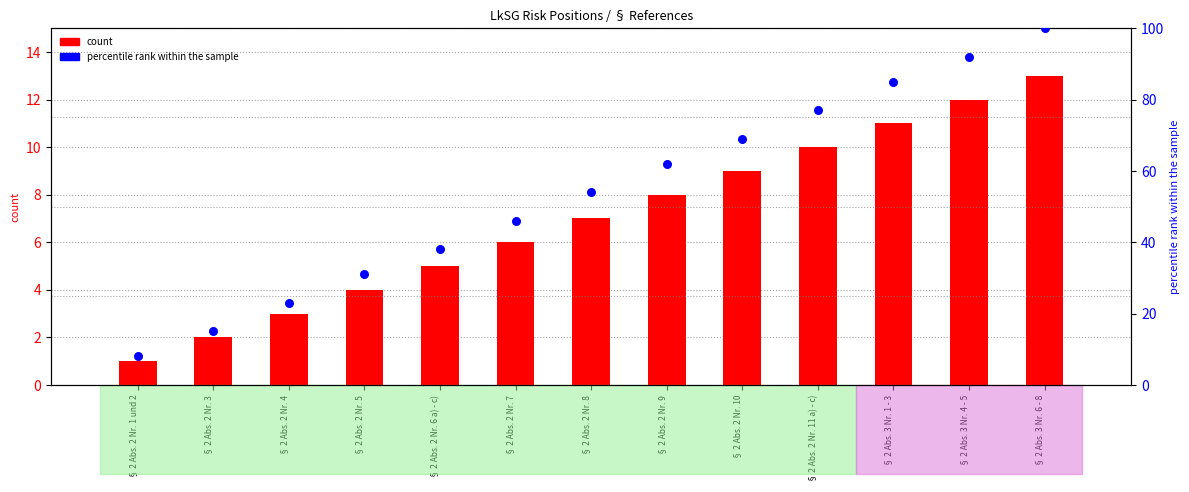

Which series has the largest total across all categories?

percentile rank within the sample